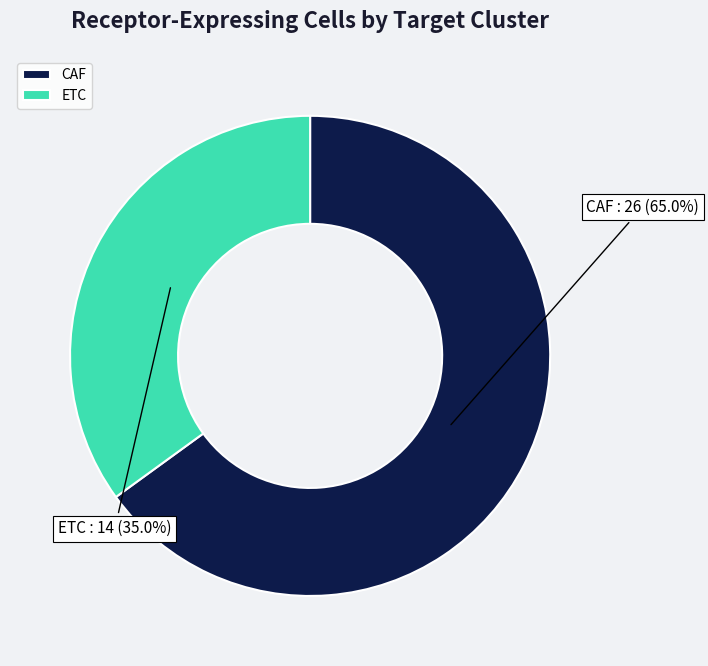

How many segments does this pie chart have?

2